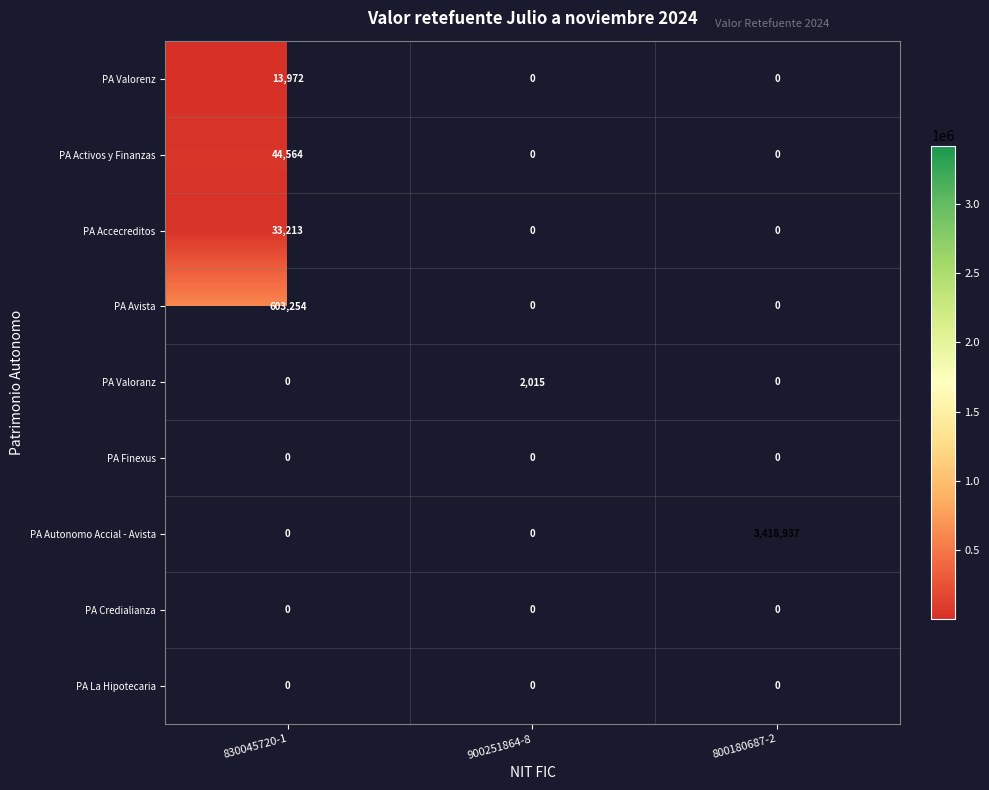

The value of PA Autonomo Accial - Avista at 800180687-2 is 3418937. True or false?

True